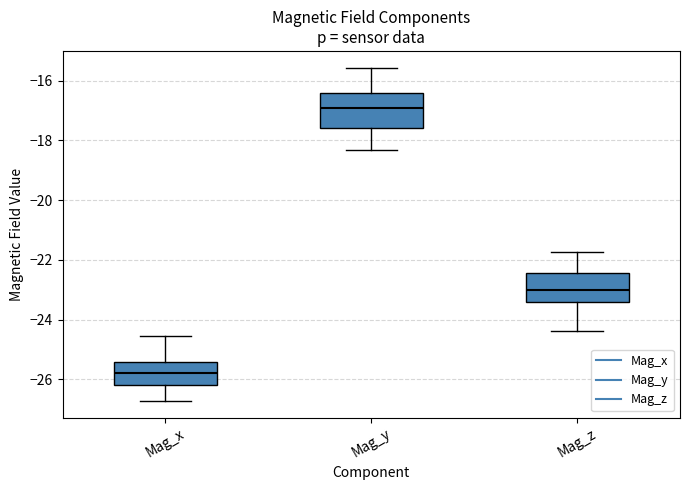

Reading left to right, read every box against the y-axis: the position of its median line, the range the box covers, and the ends of its whiskers. The values are not printed on the chart, so give them approximately, as read against the axis.

Mag_x: median -25.8, box -26.2 to -25.4, whiskers -26.8 to -24.6
Mag_y: median -17.0, box -17.6 to -16.4, whiskers -18.4 to -15.6
Mag_z: median -23.0, box -23.4 to -22.4, whiskers -24.4 to -21.8